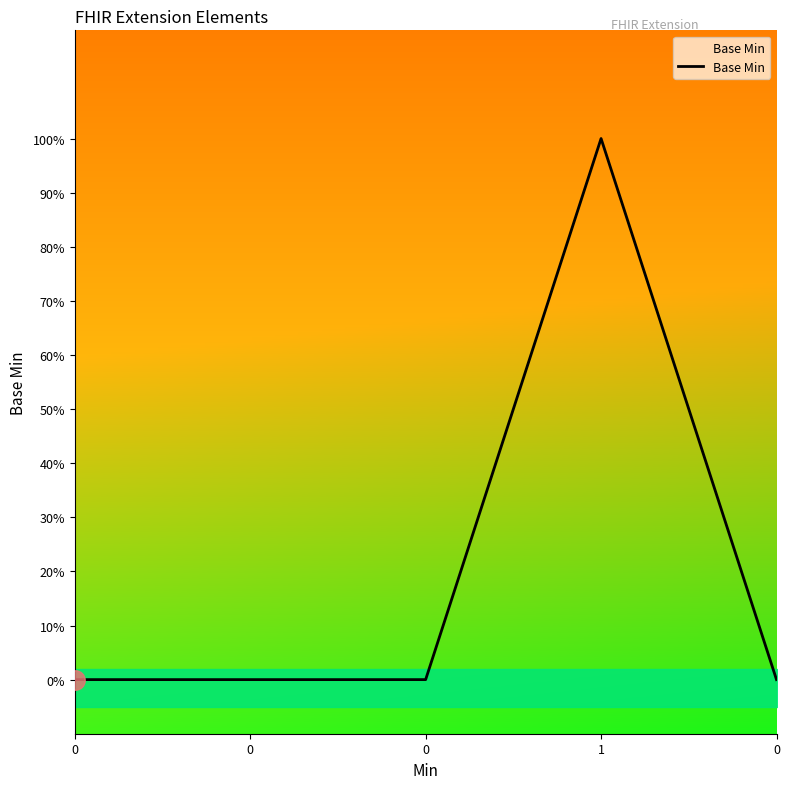

Rank the categories by value from highest to lowest.

1, 0, 0, 0, 0